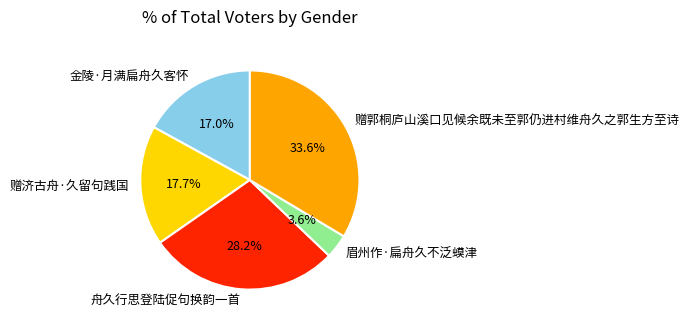

What is the ratio of the value at 金陵·月满扁舟久客怀 to the value at 舟久行思登陆促句换韵一首?

0.6